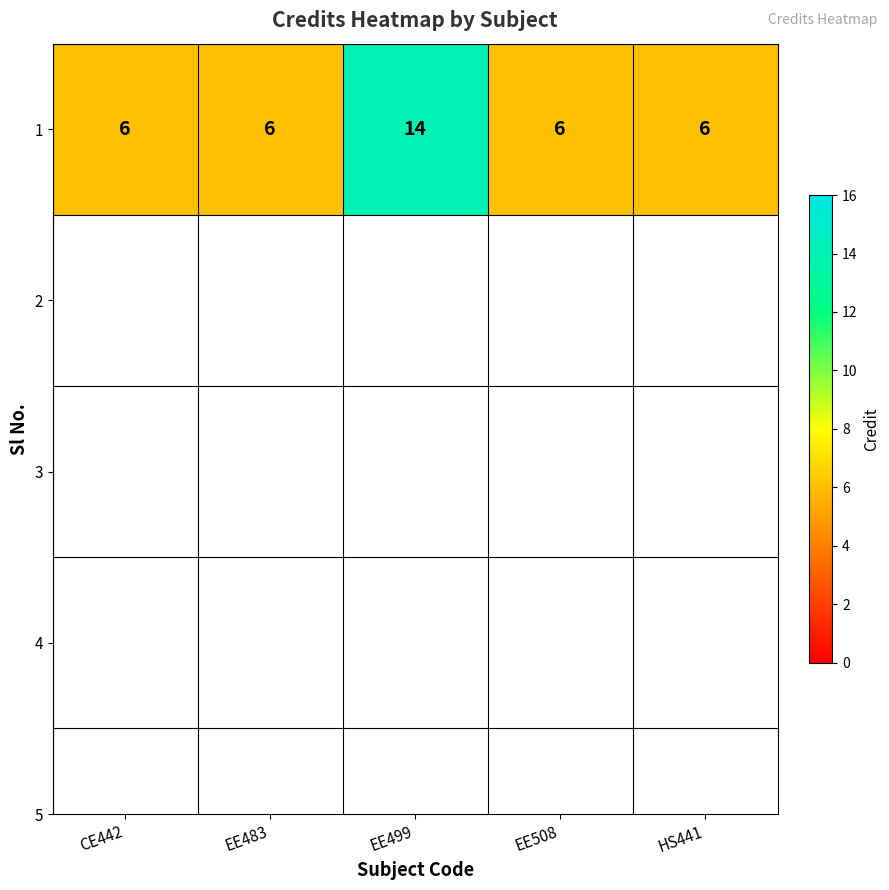

What is the greatest value displayed?

14